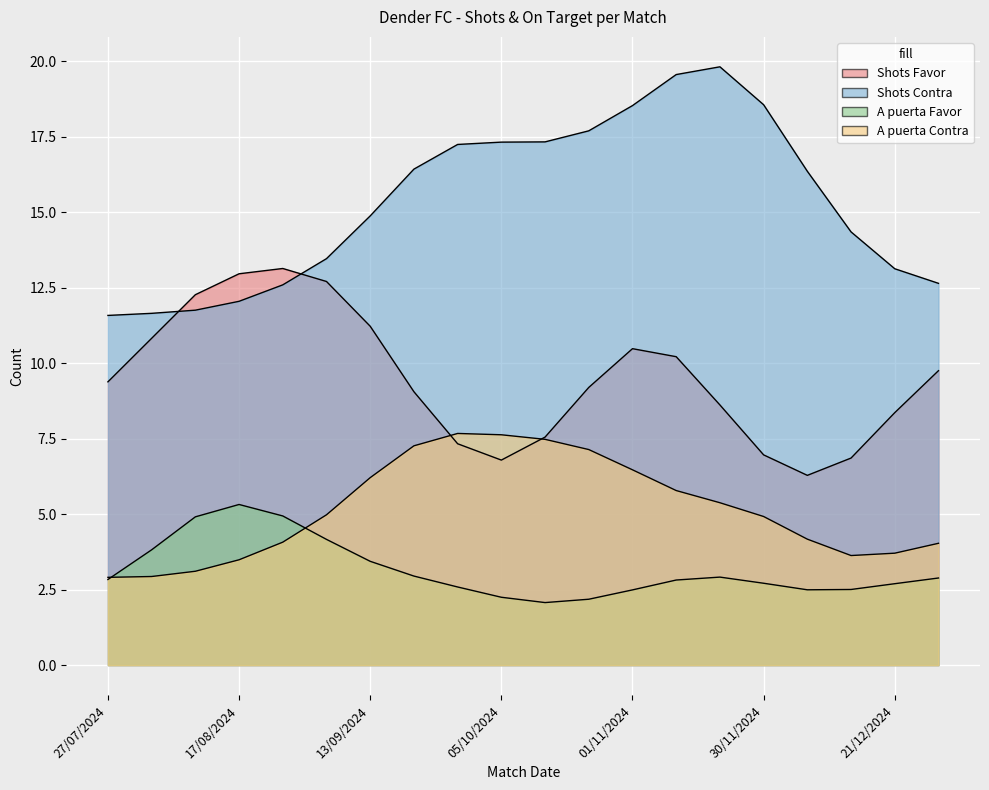

What is the spread (max minus min) of values at 01/11/2024?

16